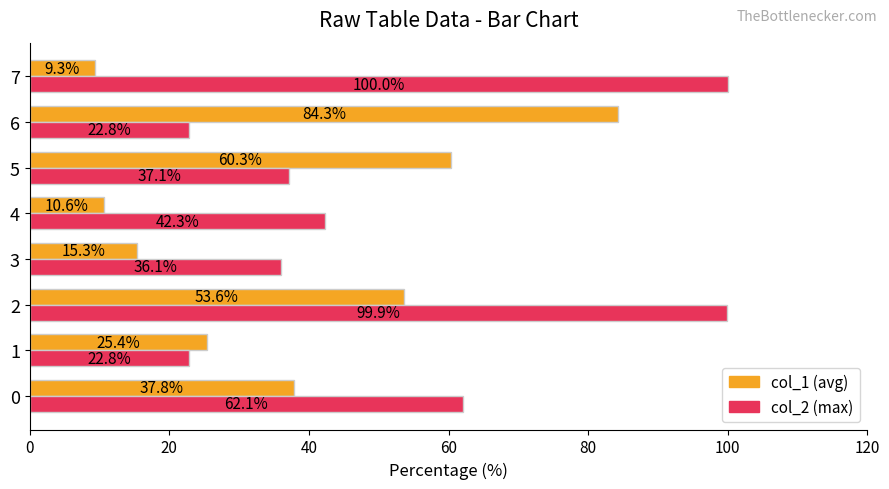

What is the total value across all series at 3?

51.4